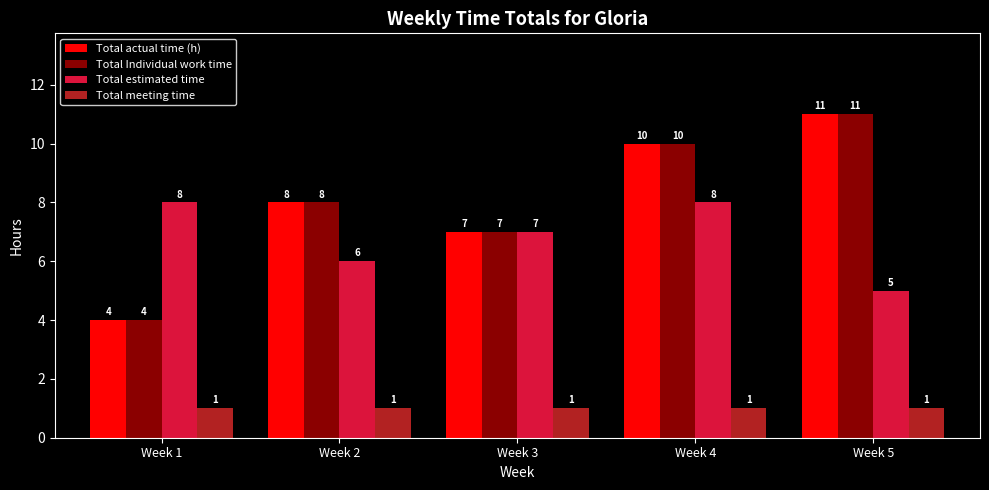

How many categories are shown in the chart?

5